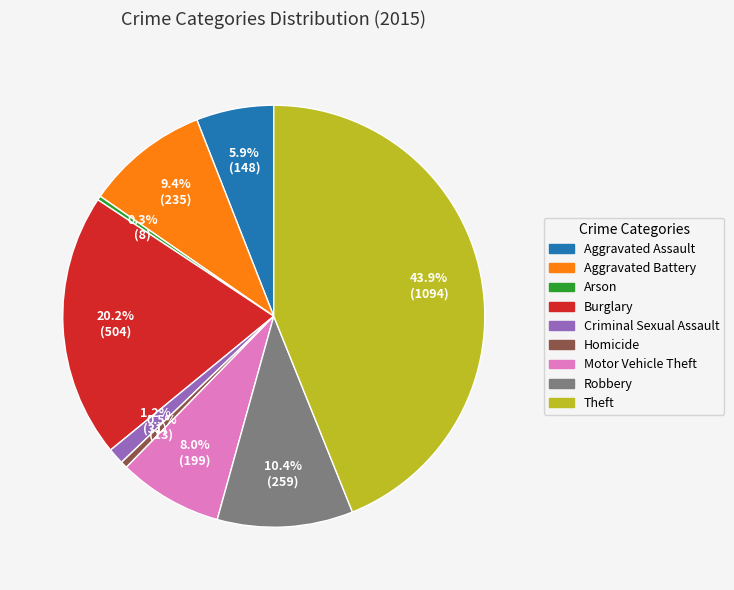

What percentage do Robbery and Aggravated Battery together represent?

19.8%